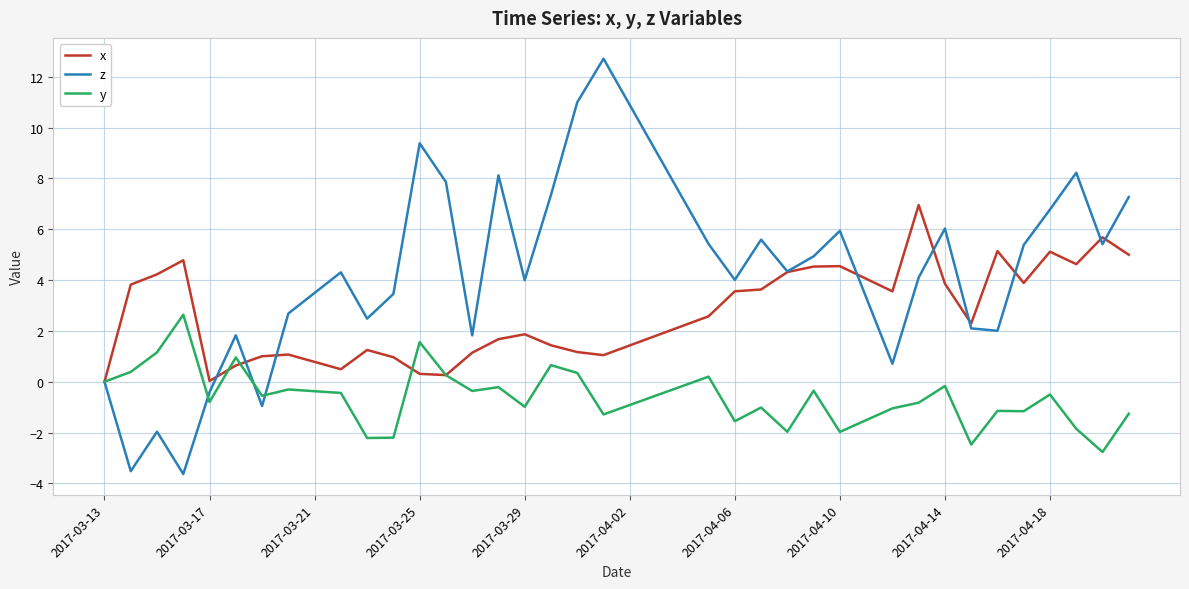

Which series has the largest range (max minus min)?

z